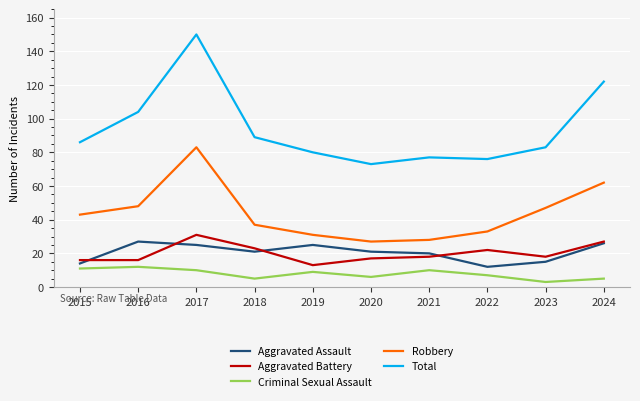

Rank the series at 2016 from lowest to highest value.

Criminal Sexual Assault, Aggravated Battery, Aggravated Assault, Robbery, Total